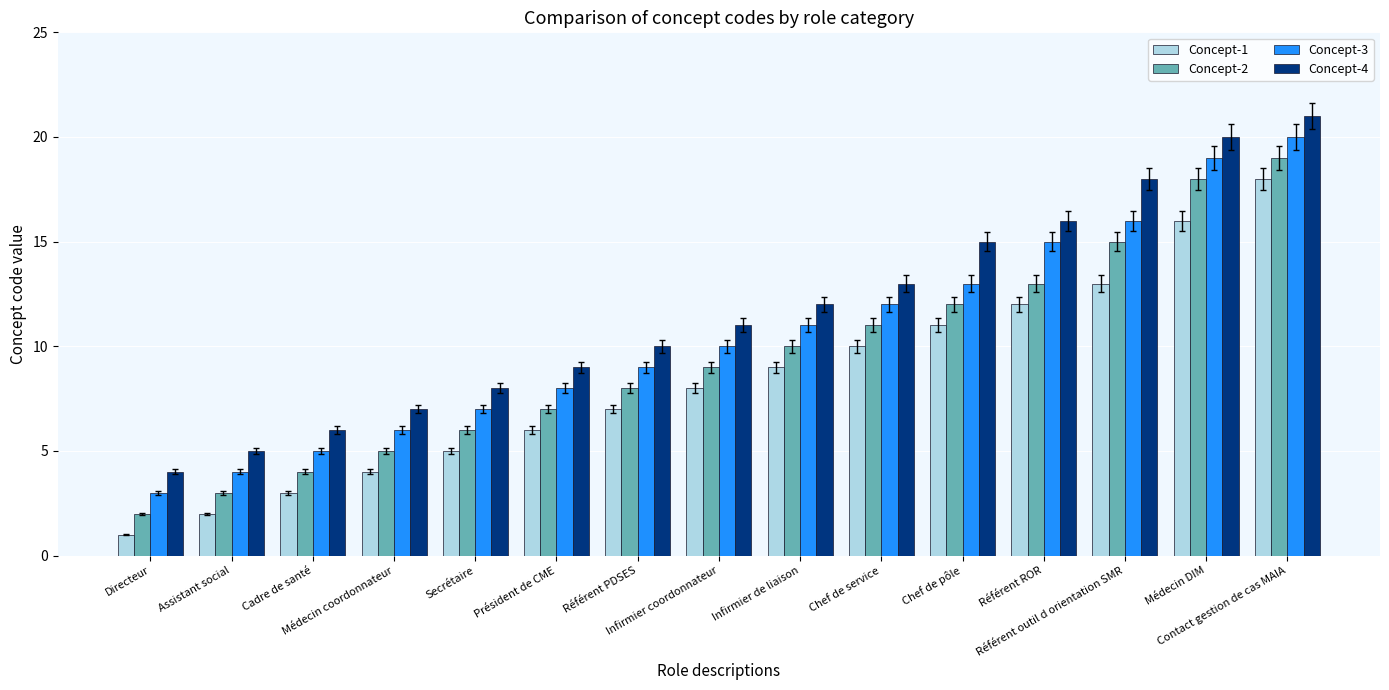

What is the spread (max minus min) of values at Chef de pôle?

4